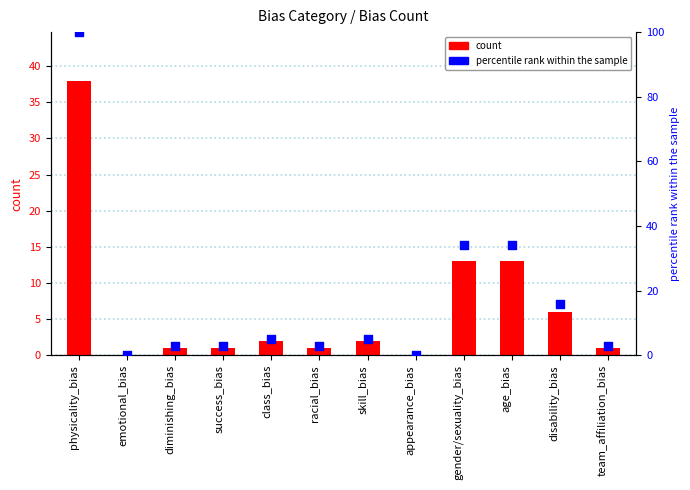

Which series has the largest total across all categories?

percentile rank within the sample